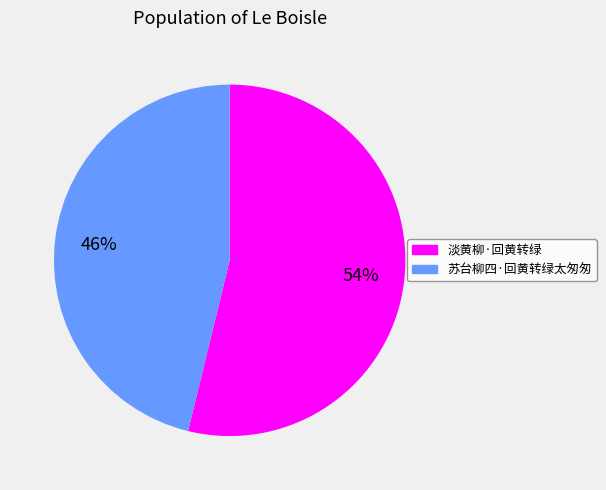

The 淡黄柳·回黄转绿 slice represents 54% of the pie. True or false?

True